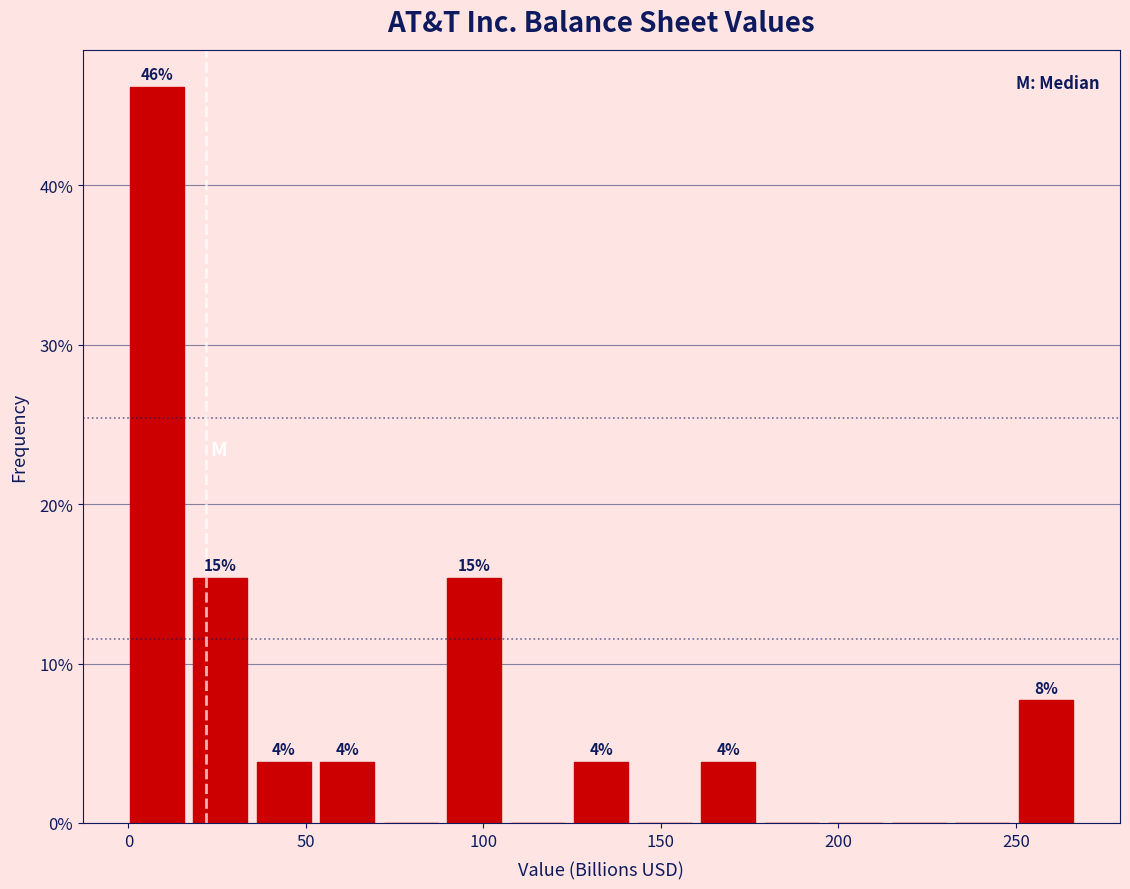

Read against the x-axis, roughly where is the centre of the tallest bar?

10